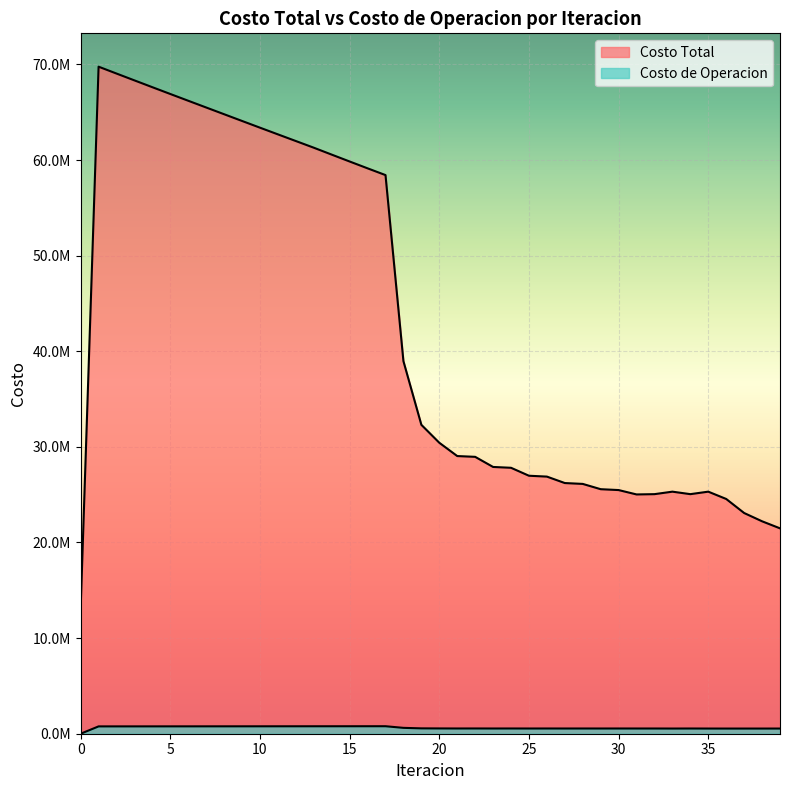

True or false: Costo de Operacion has more than 0 points higher than both neighbors.

True